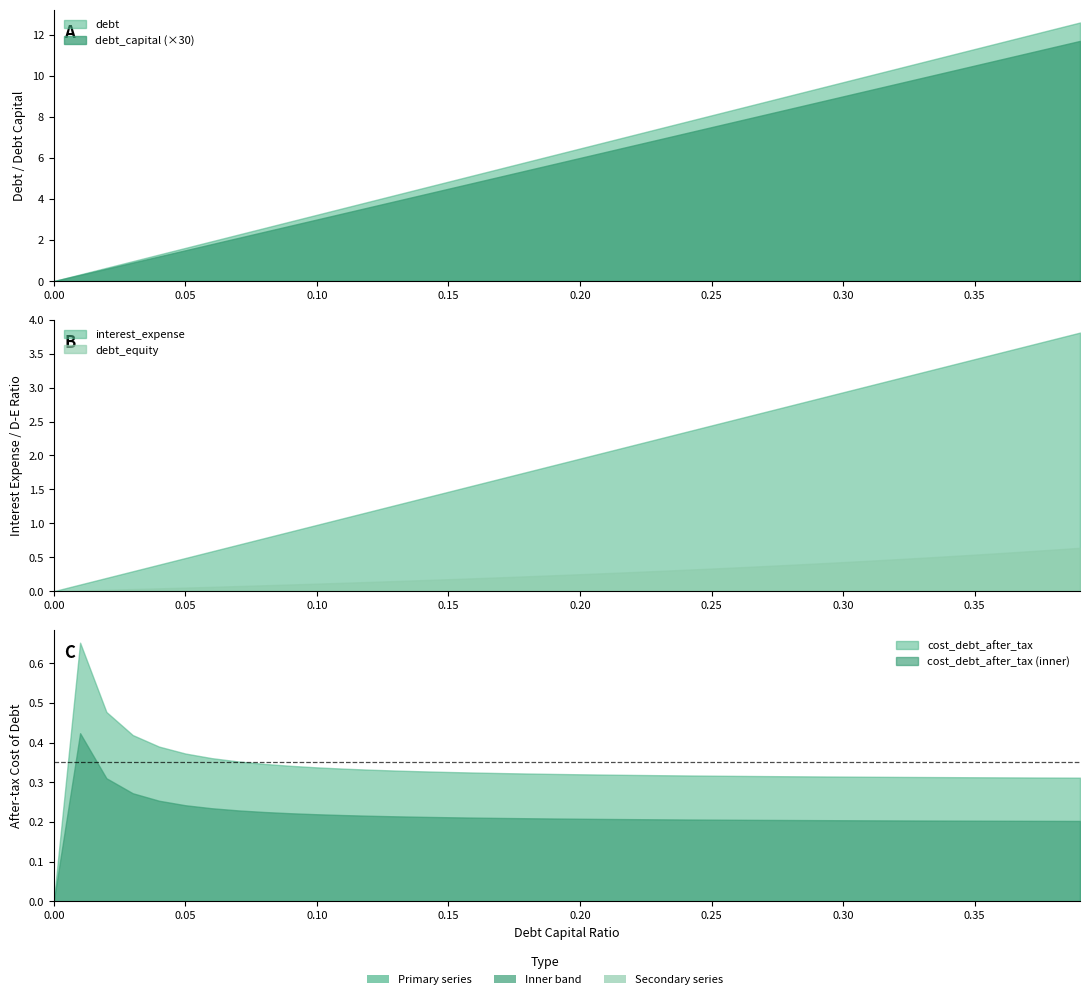

What are all the series names shown in the legend?

debt_capital, debt, interest_expense, debt_equity, cost_debt_after_tax